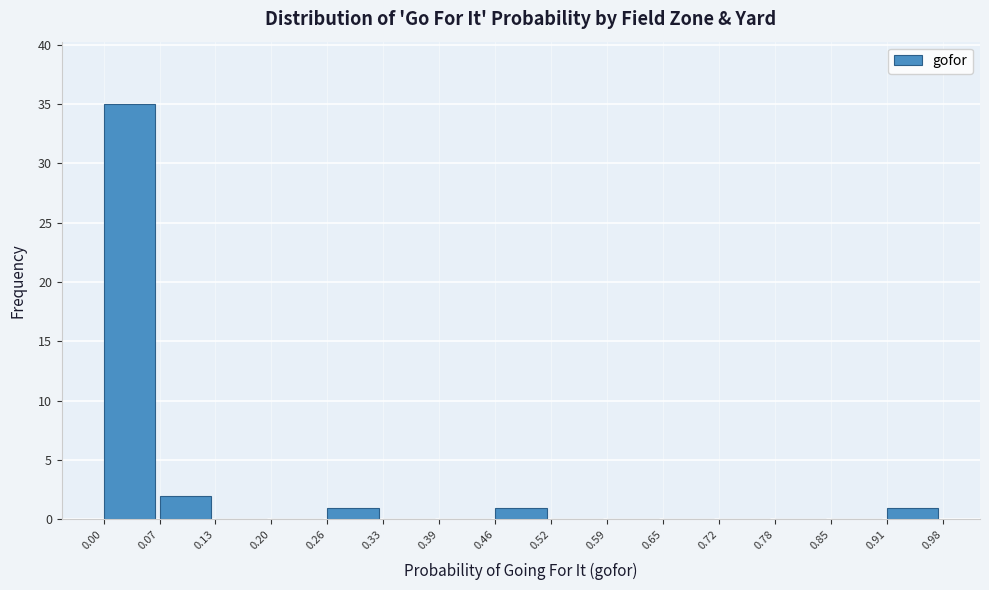

Over which range of the x-axis is the bar tallest?

0.00 to 0.07